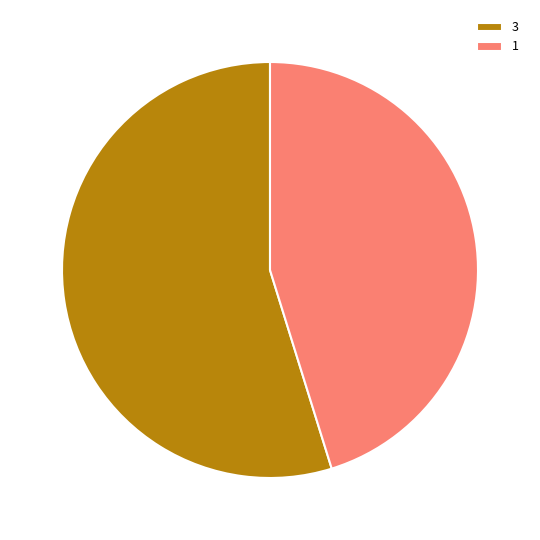

Which slice is the smallest?

1